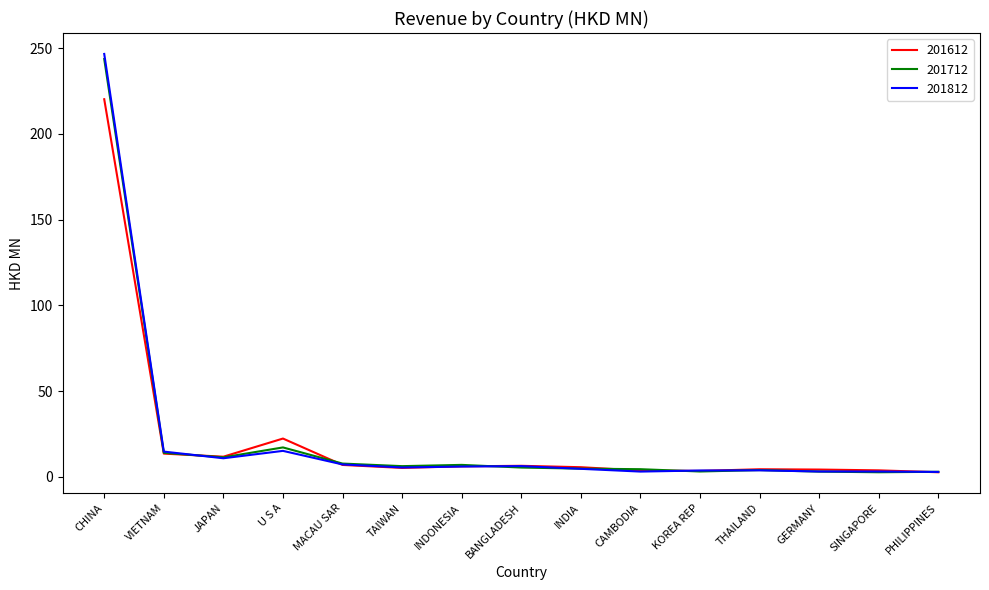

The value of 201712 at JAPAN is 11.4. True or false?

True